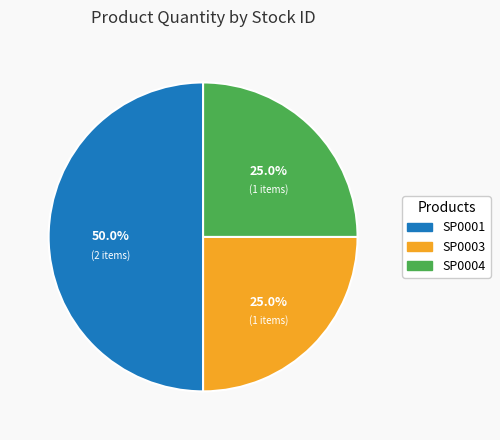

Does SP0003 represent more than half of the total?

No